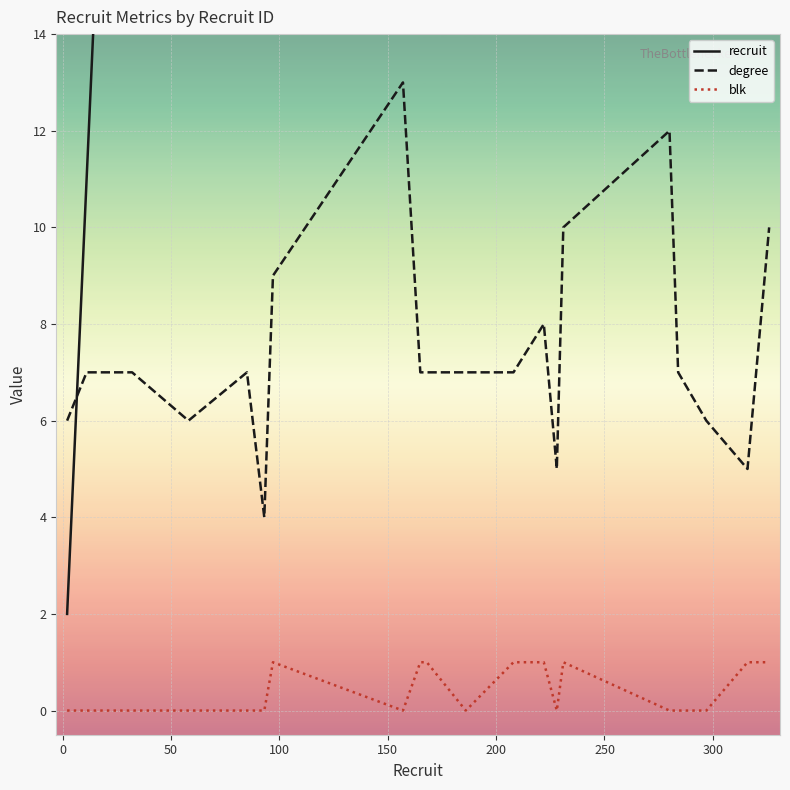

What is the lowest value of the degree series?

4